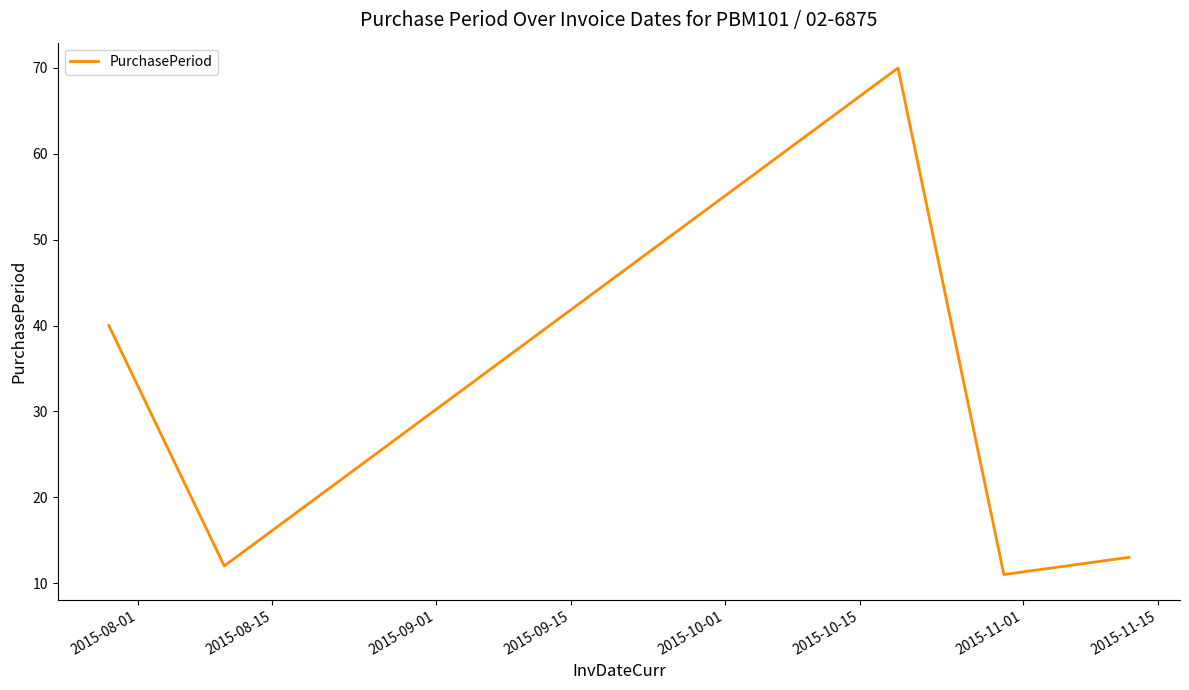

True or false: the data has more than 1 interior local peaks.

False